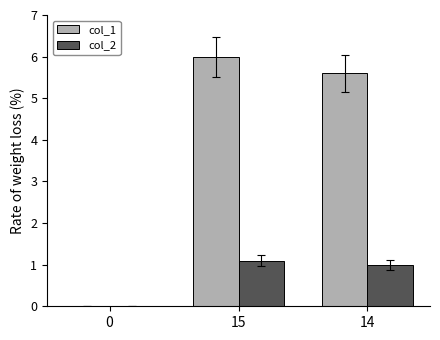

True or false: col_2 has a value of -0.4 at 0.

False